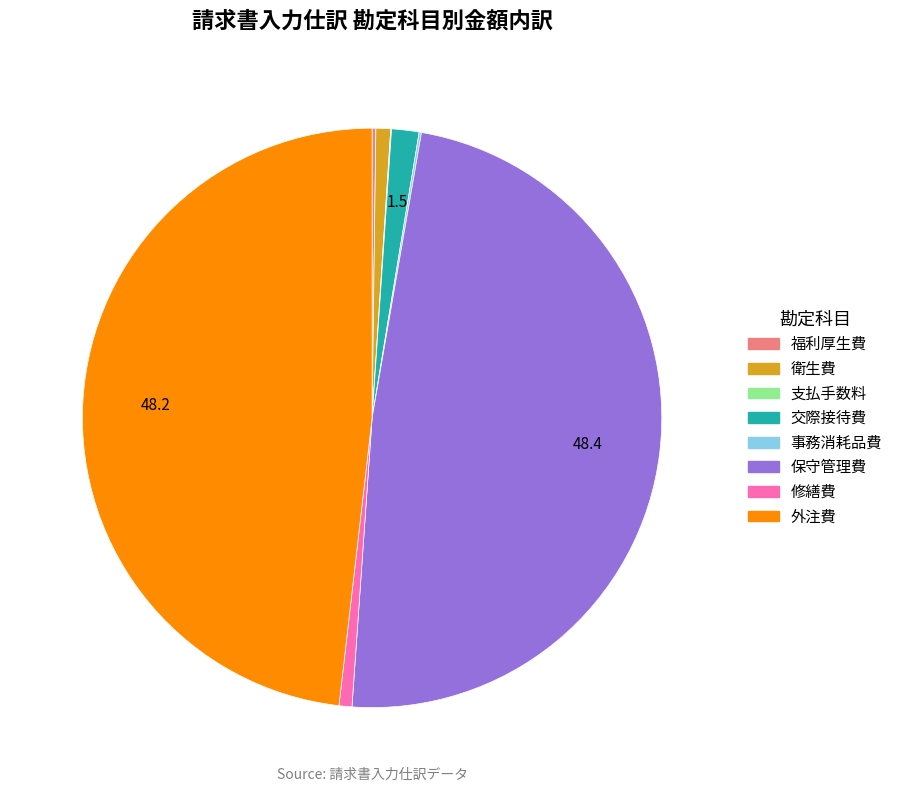

The 衛生費 slice represents 1% of the pie. True or false?

True